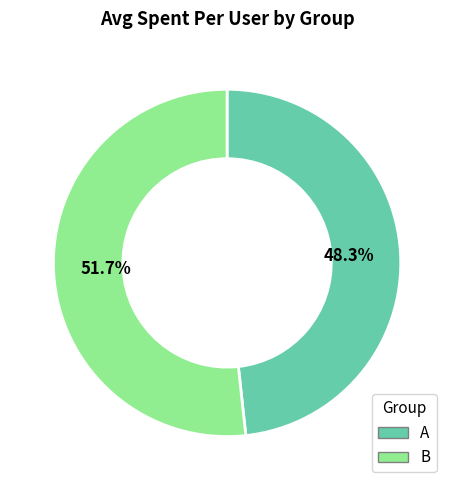

The B slice represents 52% of the pie. True or false?

True